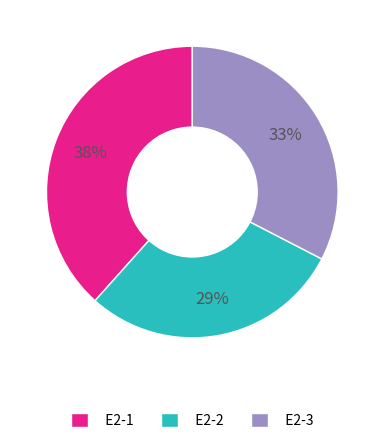

True or false: E2-2 accounts for 39% of the total.

False